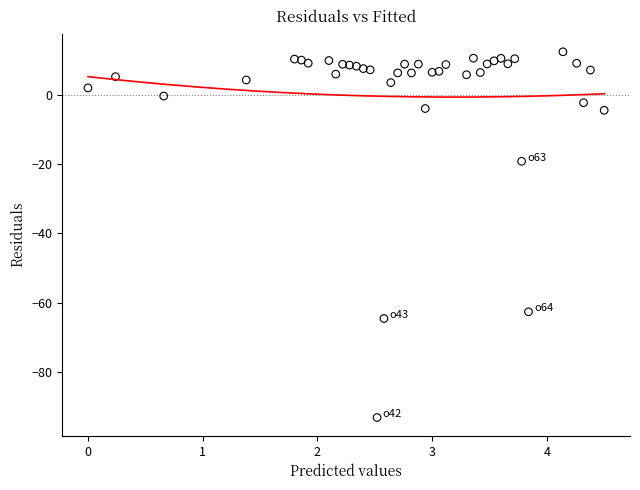

What is the range of Y values (max minus min)?

105.5